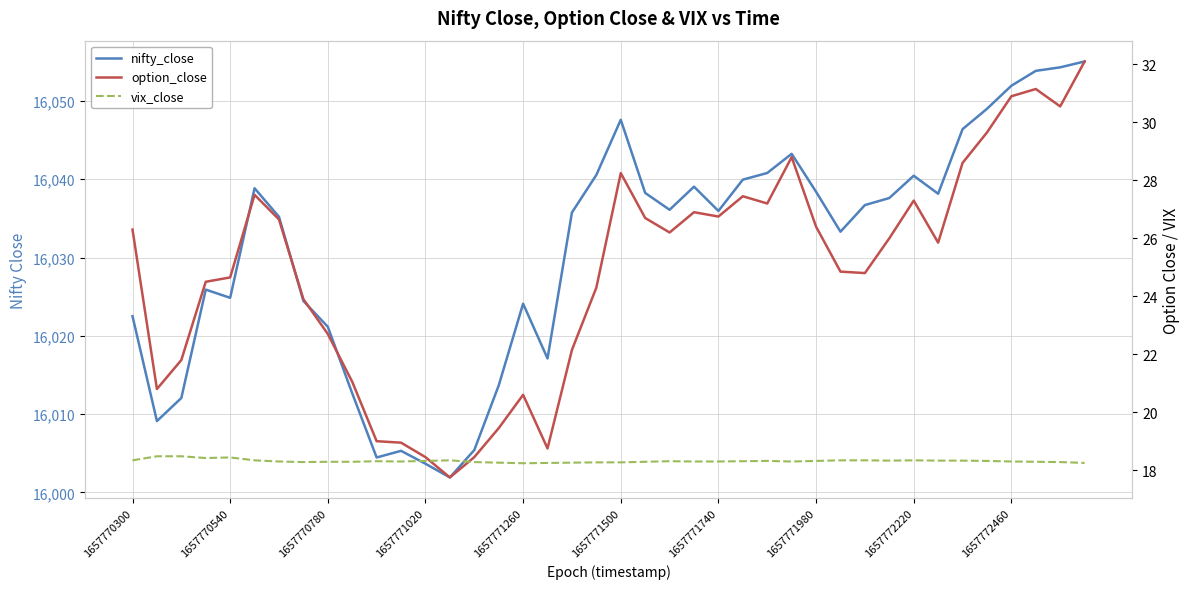

Count the vix_close values in the range 18 to 19.

40